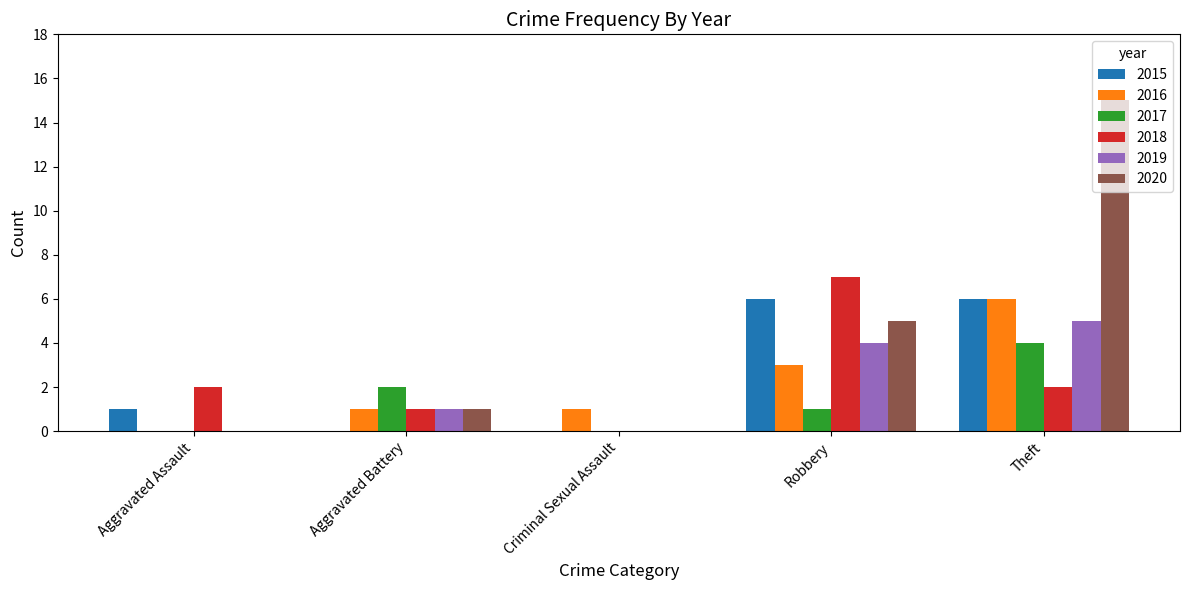

Which series changed the most between Aggravated Battery and Theft?

2020